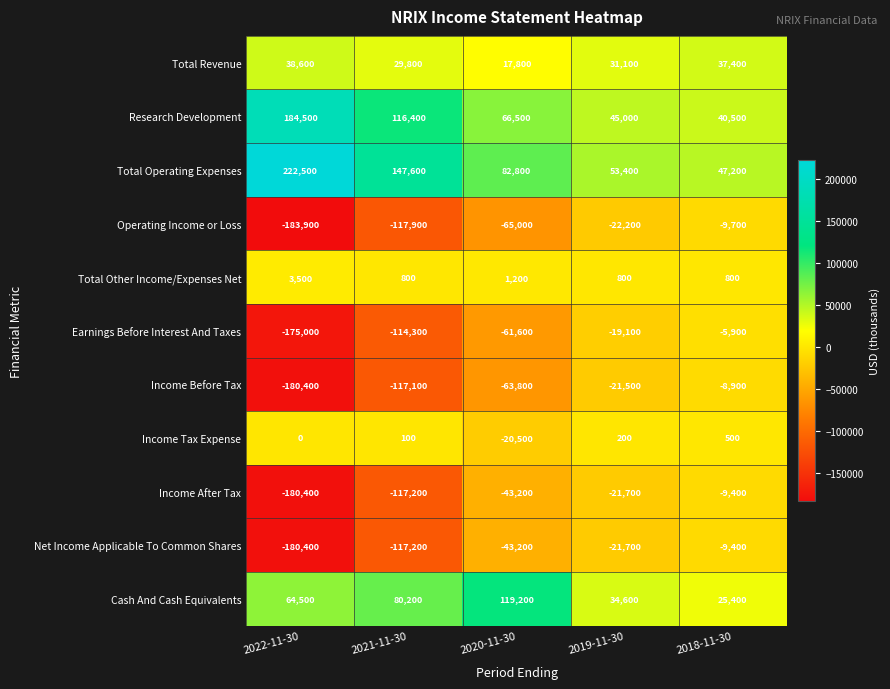

What is the total value across all series at 2018-11-30?

108500